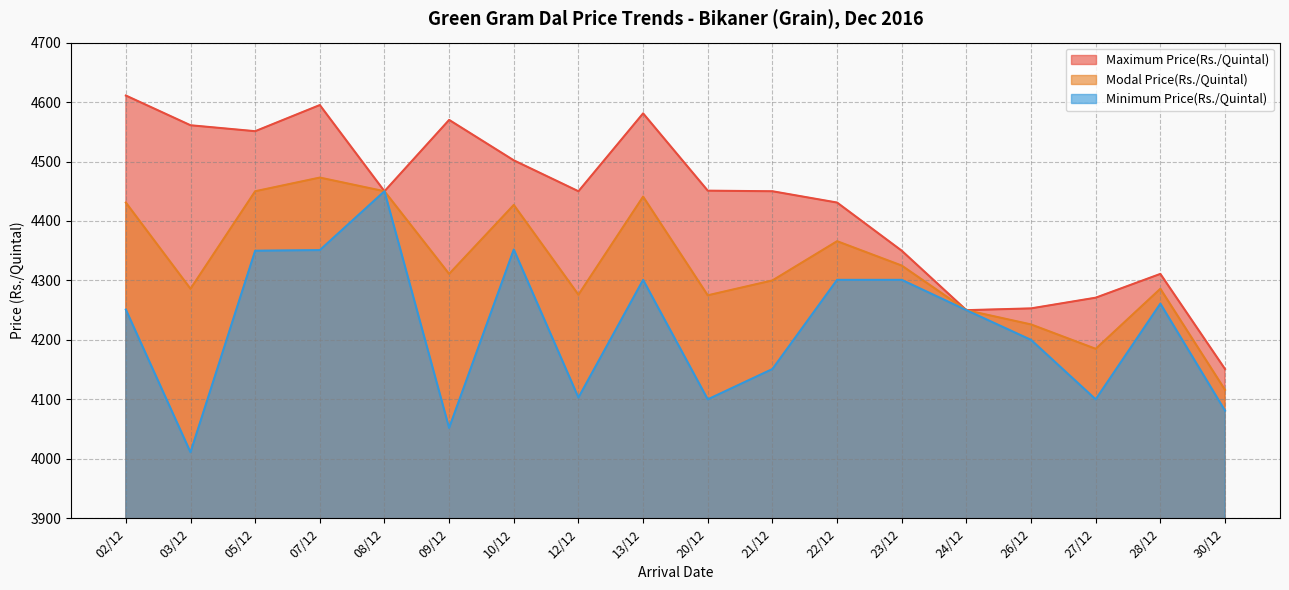

Reading right to left, list all the values displayed in this chart.

Maximum Price(Rs./Quintal): 30/12=4151	28/12=4311	27/12=4271	26/12=4253	24/12=4250	23/12=4350	22/12=4431	21/12=4450	20/12=4451	13/12=4581	12/12=4450	10/12=4502	09/12=4570	08/12=4450	07/12=4595	05/12=4551	03/12=4561	02/12=4611
Modal Price(Rs./Quintal): 30/12=4116	28/12=4286	27/12=4185	26/12=4226	24/12=4250	23/12=4325	22/12=4366	21/12=4300	20/12=4275	13/12=4441	12/12=4276	10/12=4427	09/12=4311	08/12=4450	07/12=4473	05/12=4450	03/12=4286	02/12=4431
Minimum Price(Rs./Quintal): 30/12=4081	28/12=4261	27/12=4100	26/12=4200	24/12=4250	23/12=4301	22/12=4301	21/12=4151	20/12=4100	13/12=4301	12/12=4103	10/12=4352	09/12=4052	08/12=4450	07/12=4351	05/12=4350	03/12=4011	02/12=4251